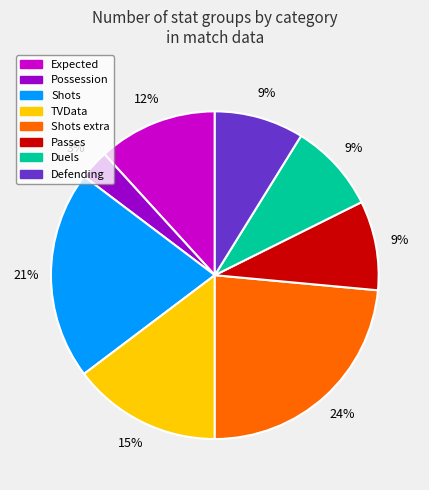

Do Defending and TVData together represent more than half of the pie?

No